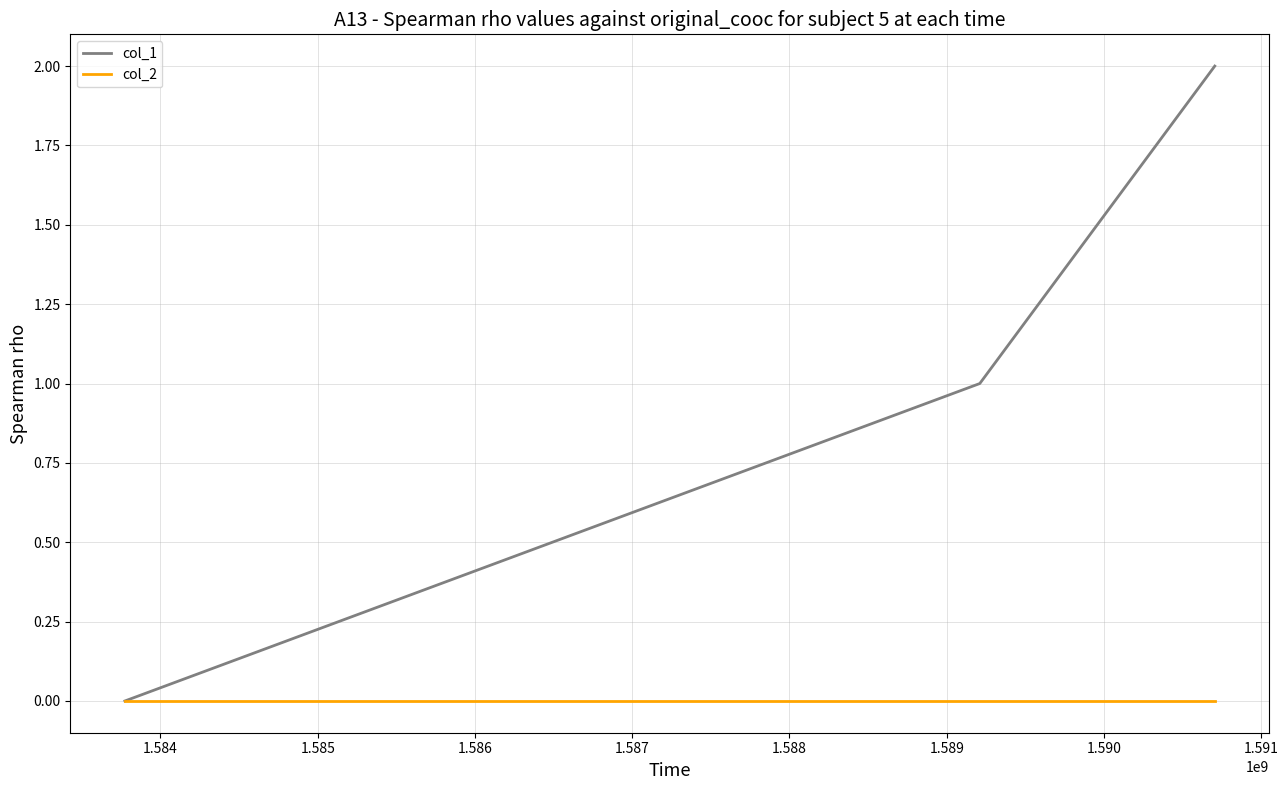

Which series has the largest range (max minus min)?

col_1